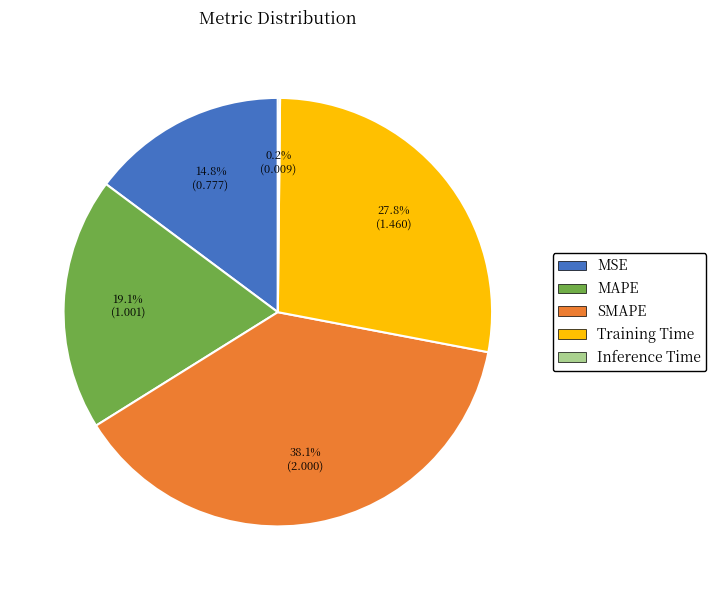

The SMAPE slice represents 47% of the pie. True or false?

False